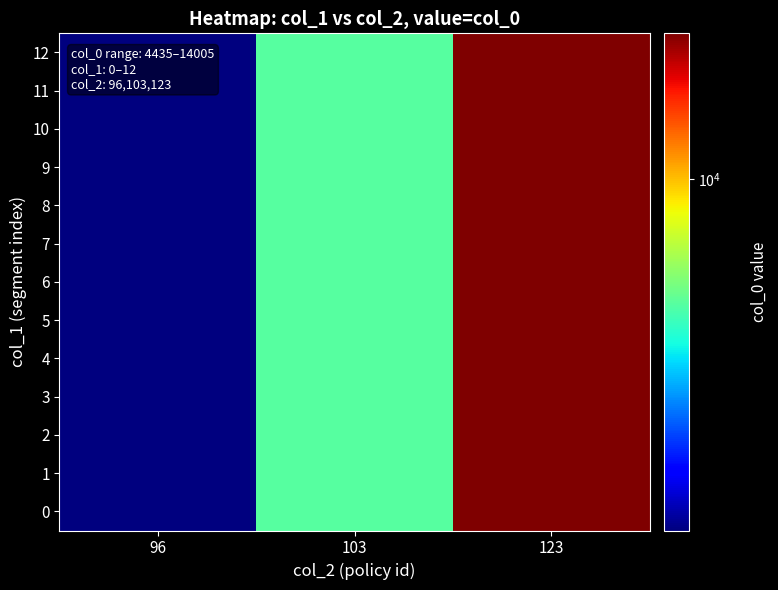

What is the maximum value shown in the chart?

14005